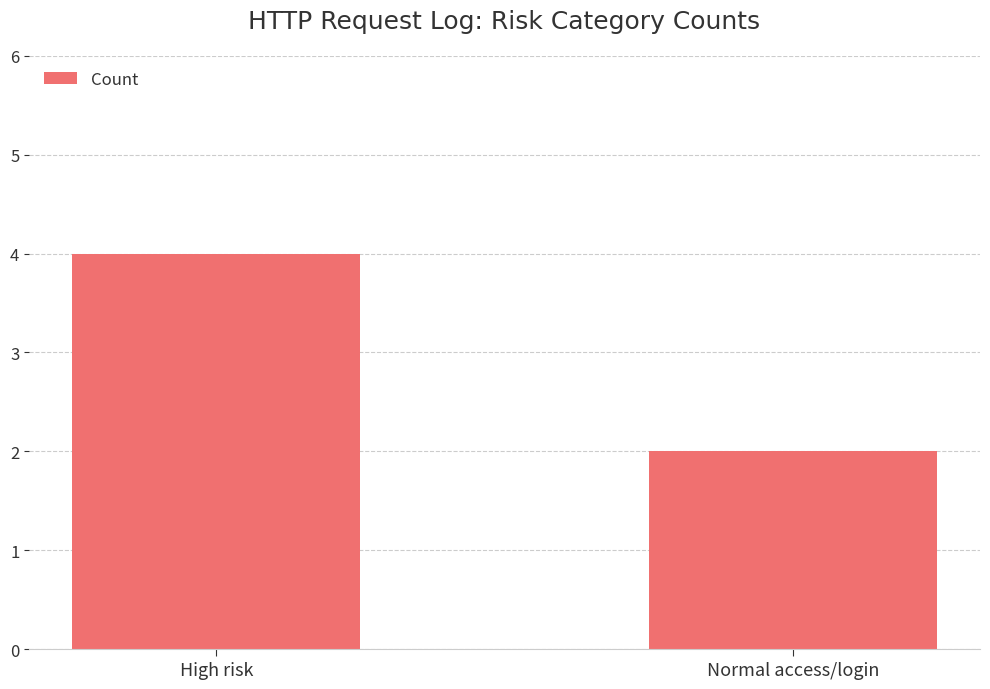

The chart shows a value of 4 at High risk. True or false?

True